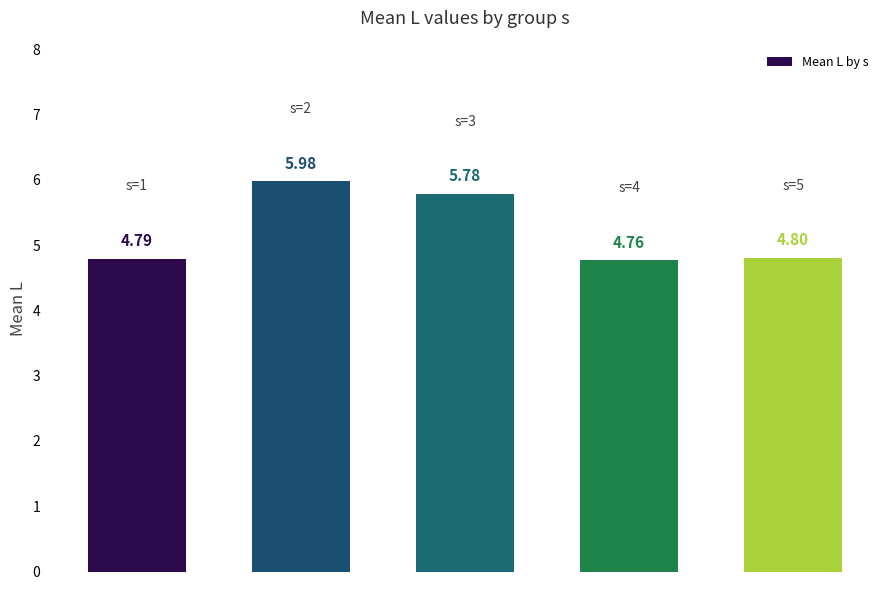

What is the difference between the maximum and minimum values?

1.2